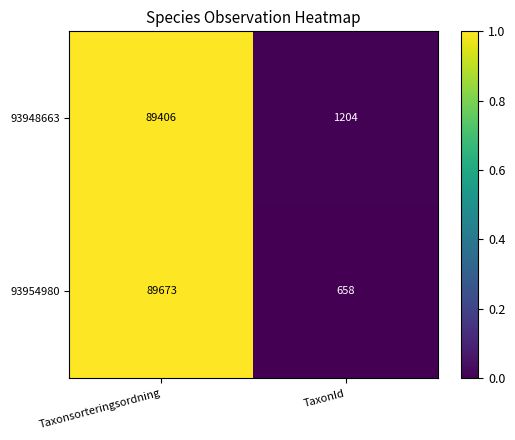

The 93948663 series shows 89406 at Taxonsorteringsordning. True or false?

True